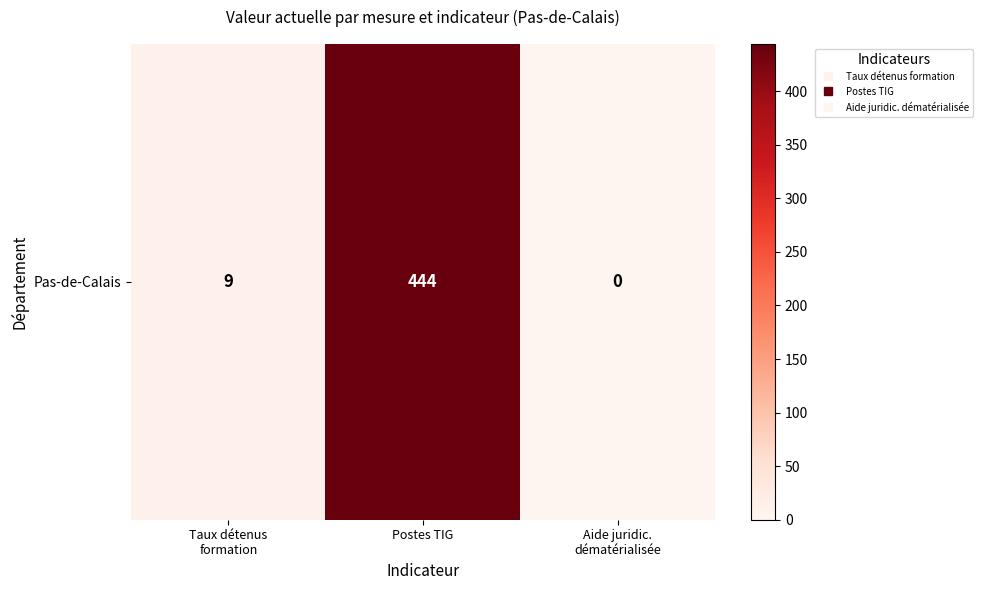

What is the sum of the values at Postes TIG and Taux détenus
formation?

453